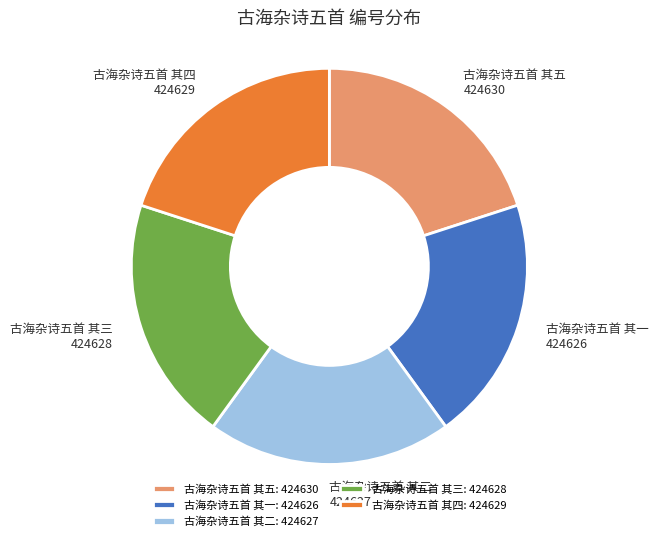

What is the ratio of the value at 古海杂诗五首 其四: 424629 to the value at 古海杂诗五首 其五: 424630?

1.0